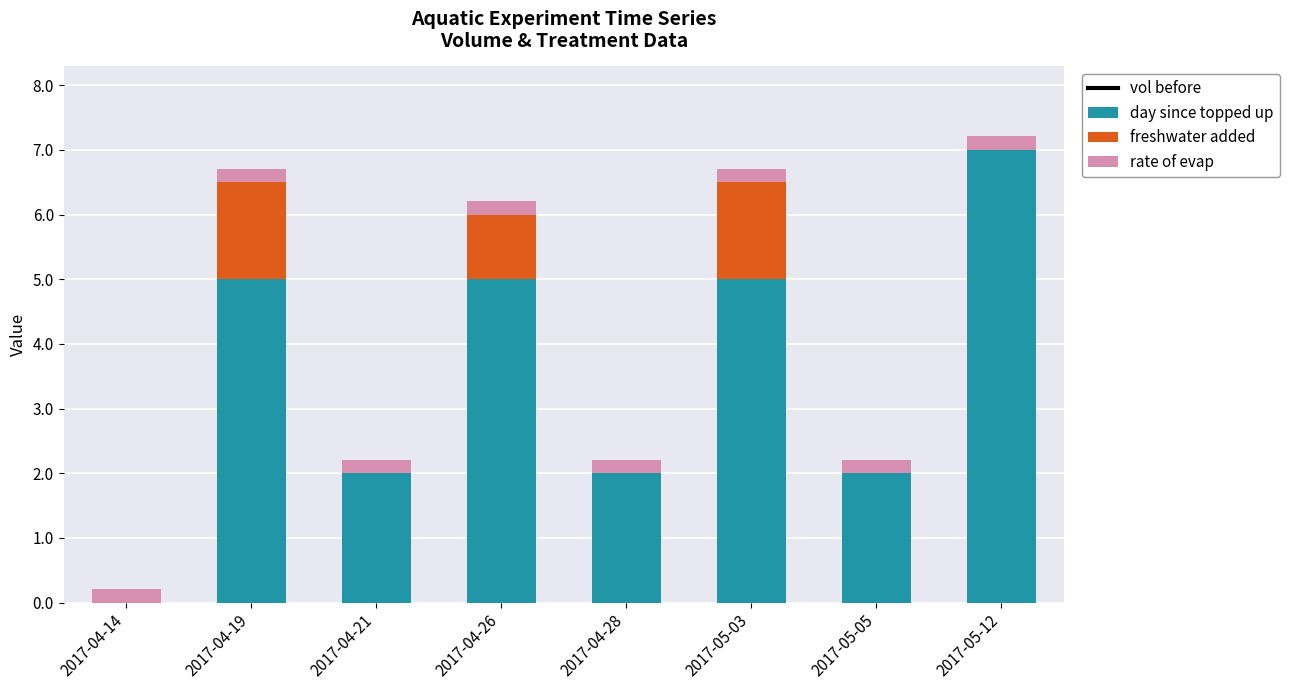

Which series has the widest spread of values?

day since topped up